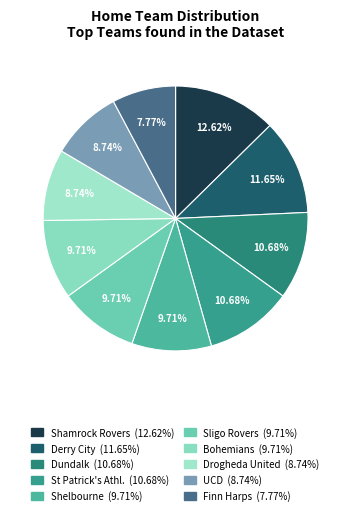

Rank the categories by value from highest to lowest.

Shamrock Rovers, Derry City, Dundalk, St Patrick's Athl., Shelbourne, Sligo Rovers, Bohemians, Drogheda United, UCD, Finn Harps